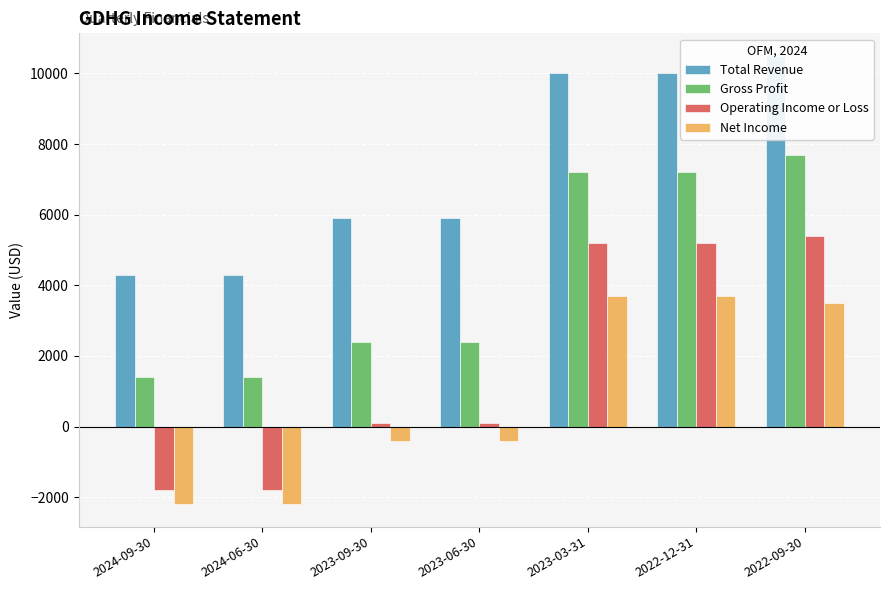

How many values in the Gross Profit series are below 2400?

2